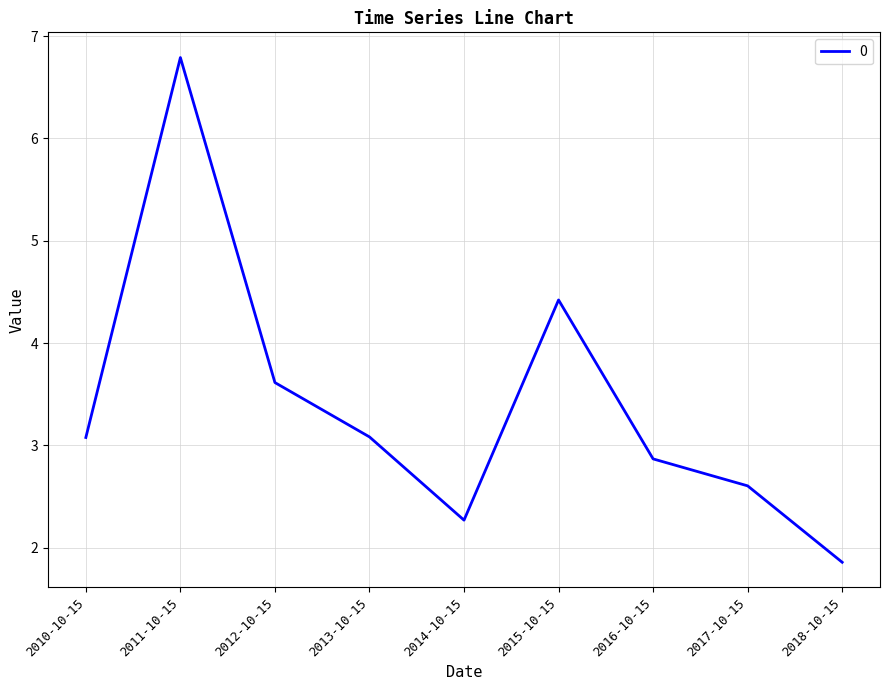

How many lines are shown in the chart?

1